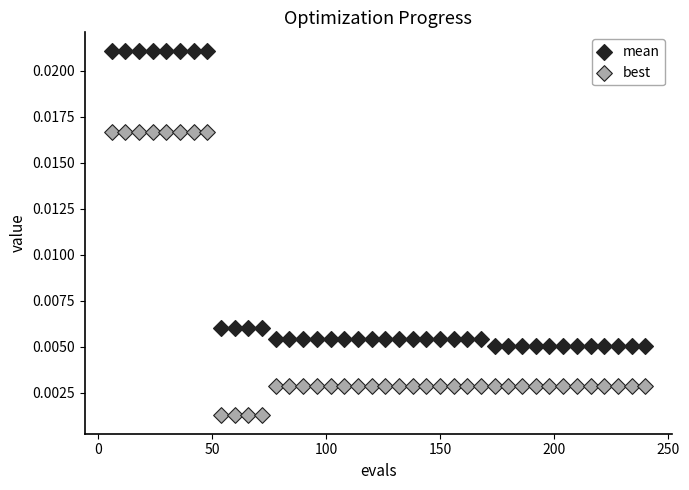

Which series contains the highest Y value?

mean